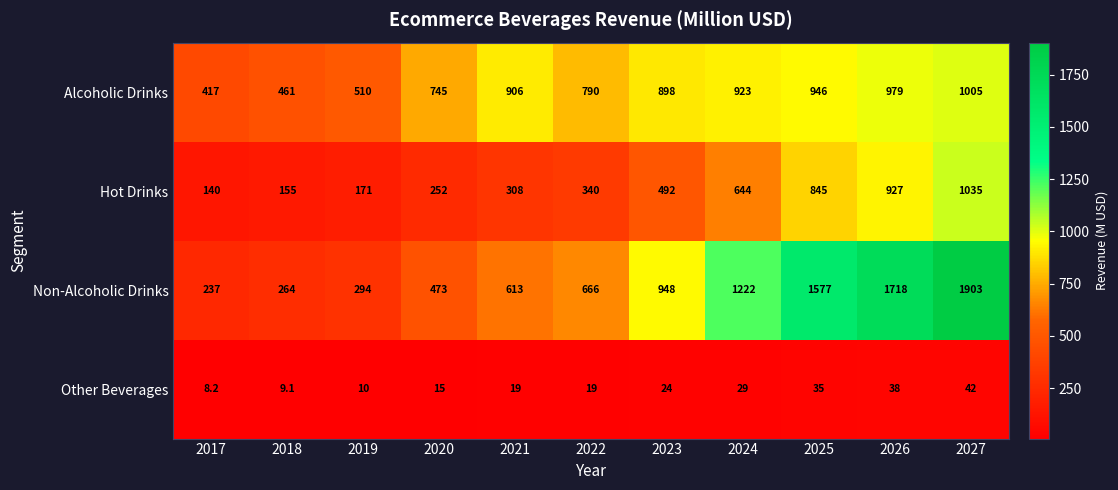

How many data points does each series have?

11